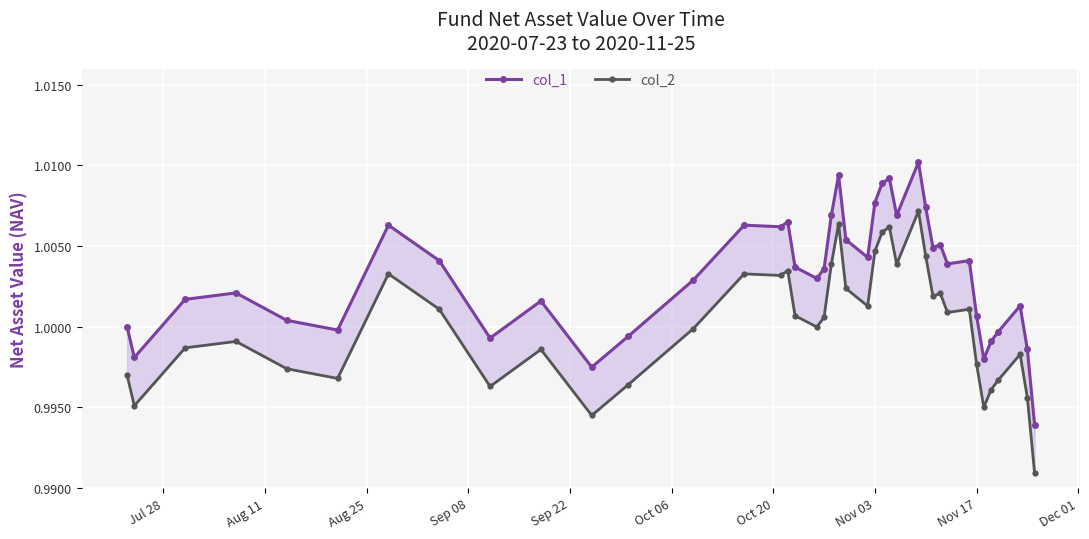

Reading left to right, list all the values displayed in this chart.

col_1: 1.0	1.0	1.0	1.0	1.0	1.0	1.0	1.0	1.0	1.0	1.0	1.0	1.0	1.0	1.0	1.0	1.0	1.0	1.0	1.0	1.0	1.0	1.0	1.0	1.0	1.0	1.0	1.0	1.0	1.0	1.0	1.0	1.0	1.0	1.0	1.0	1.0	1.0	1.0	1.0
col_2: 1.0	1.0	1.0	1.0	1.0	1.0	1.0	1.0	1.0	1.0	1.0	1.0	1.0	1.0	1.0	1.0	1.0	1.0	1.0	1.0	1.0	1.0	1.0	1.0	1.0	1.0	1.0	1.0	1.0	1.0	1.0	1.0	1.0	1.0	1.0	1.0	1.0	1.0	1.0	1.0